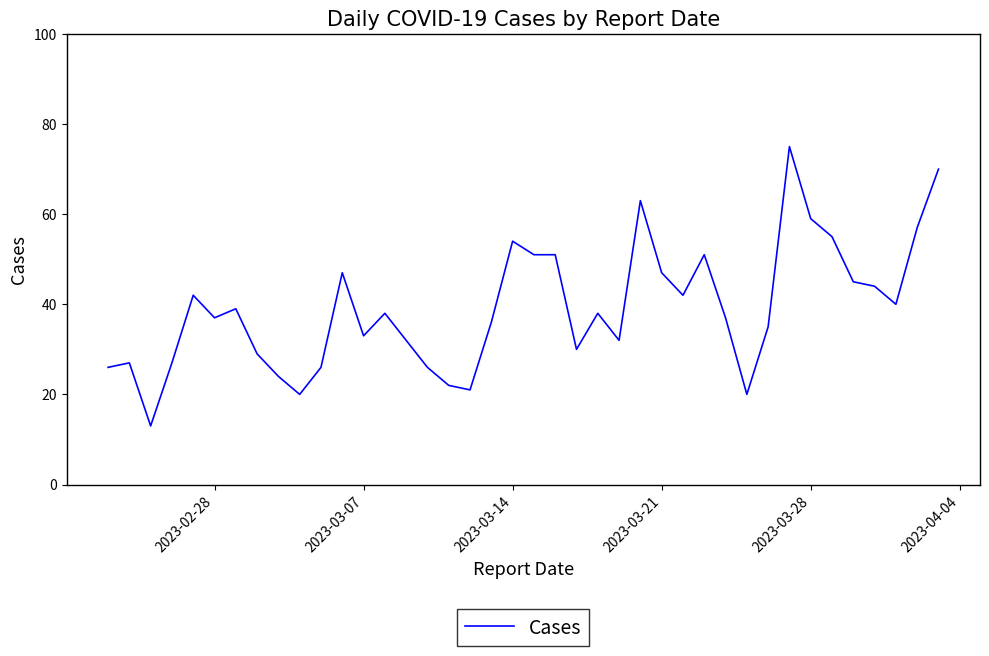

What is the smallest value displayed?

13